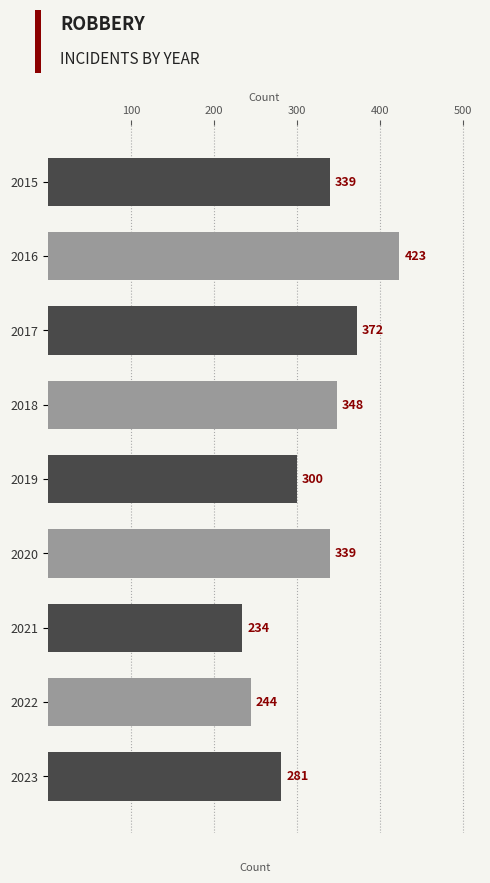

Read the value at 2018.

348